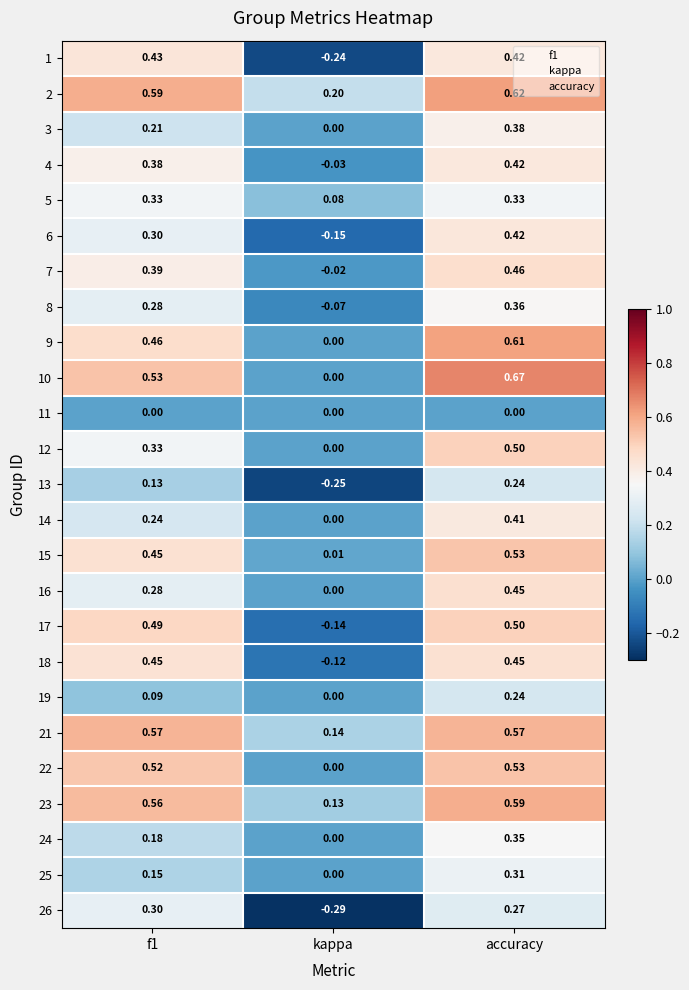

Which label corresponds to the smallest value in the chart?

kappa